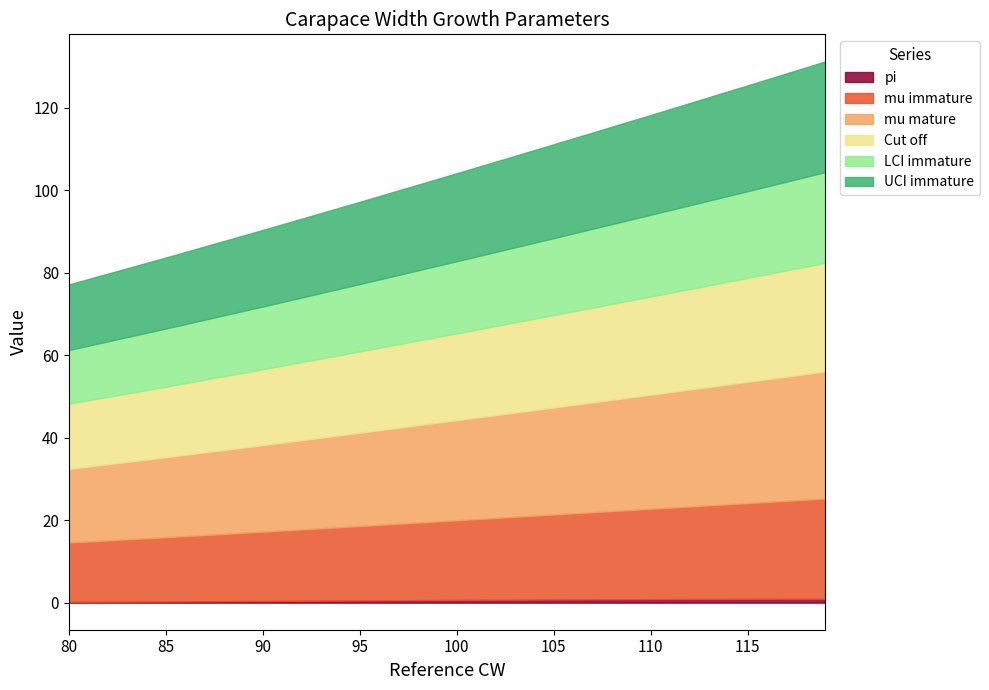

At how many categories does at least one series exceed 26?

3